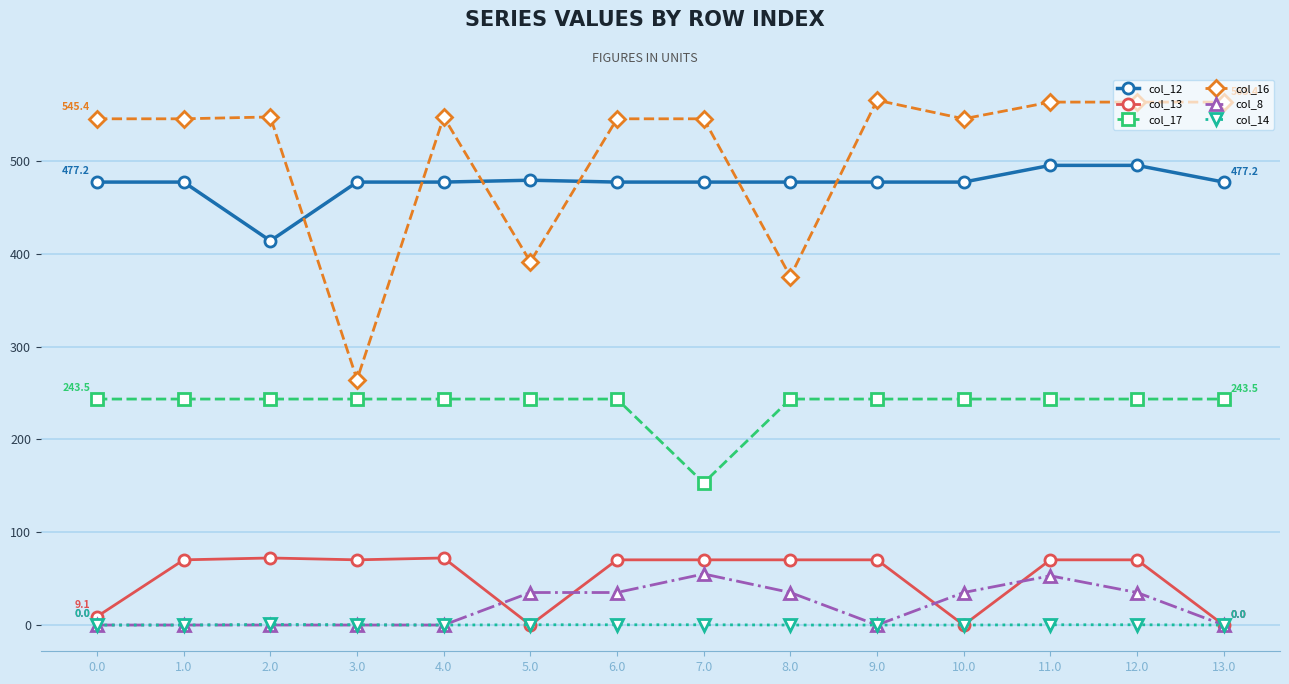

True or false: col_17 and col_14 cross at least once.

False